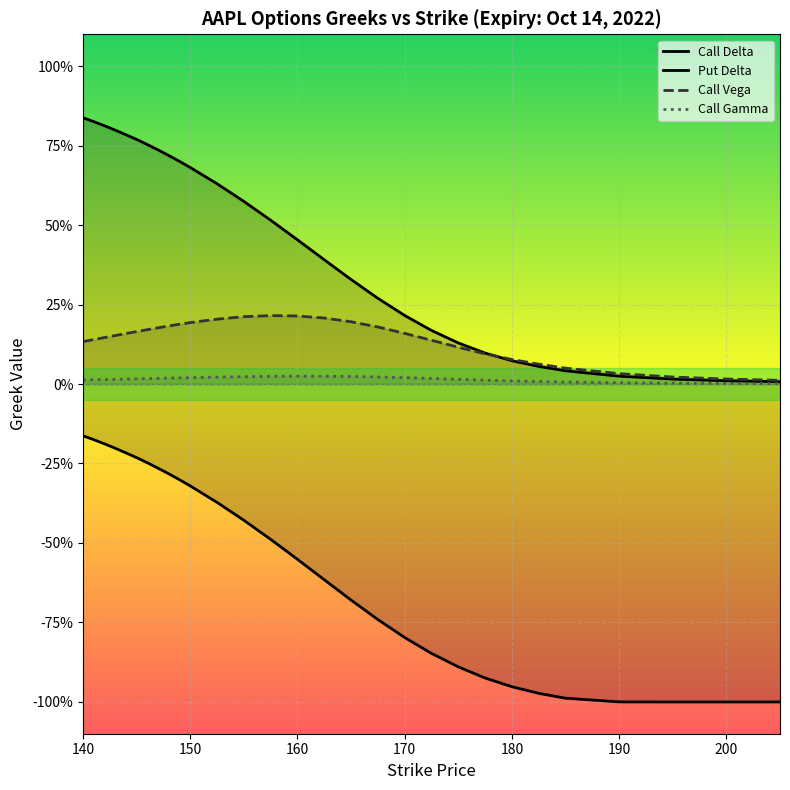

How many interior local peaks does the Call Vega series have?

1